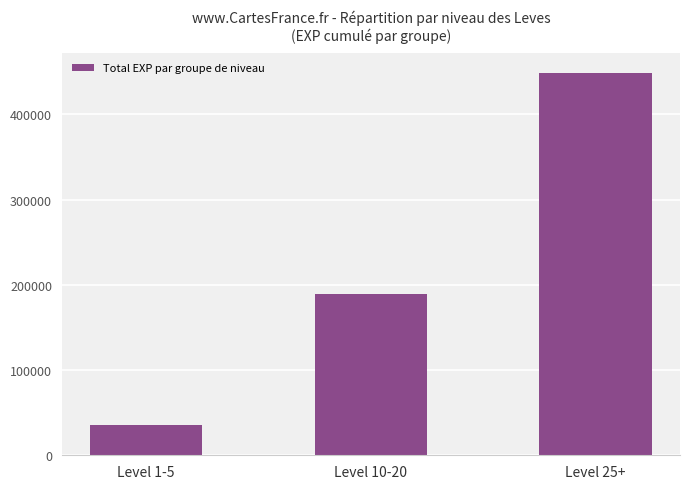

How many bars are there in total?

3